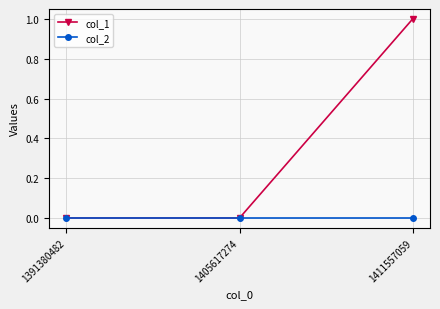

How many distinct data groups are displayed?

2